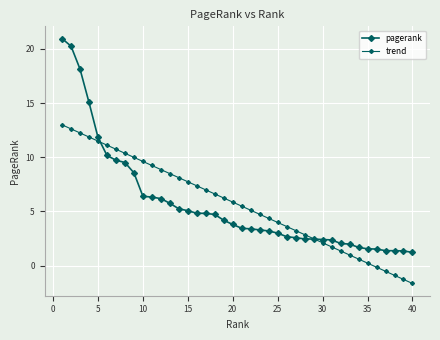

Is this an area chart (filled region under the line)?

No